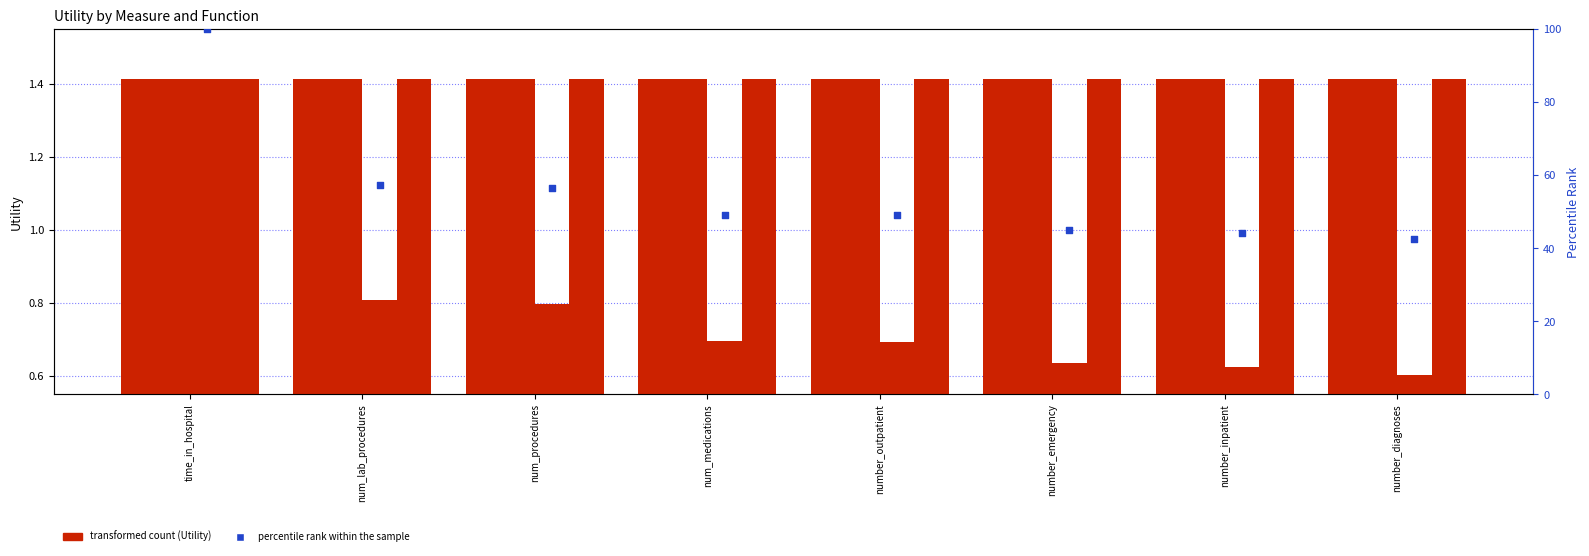

Which series contains the highest Y value?

percentile rank within the sample